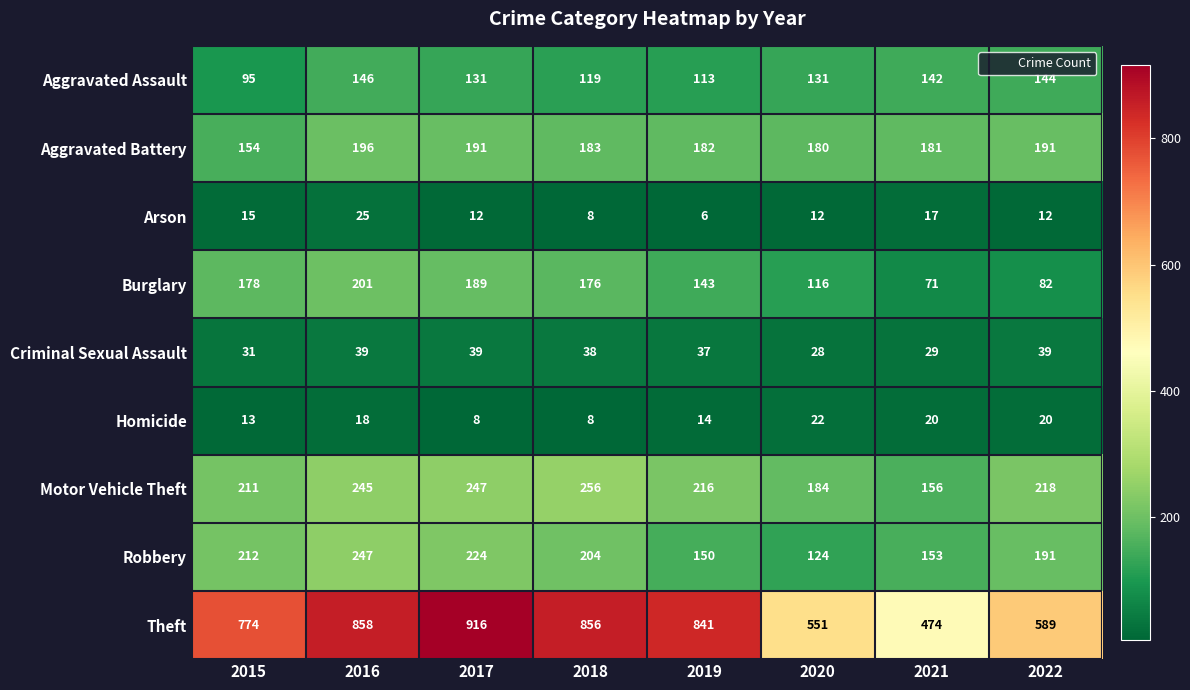

What is the greatest value displayed?

916